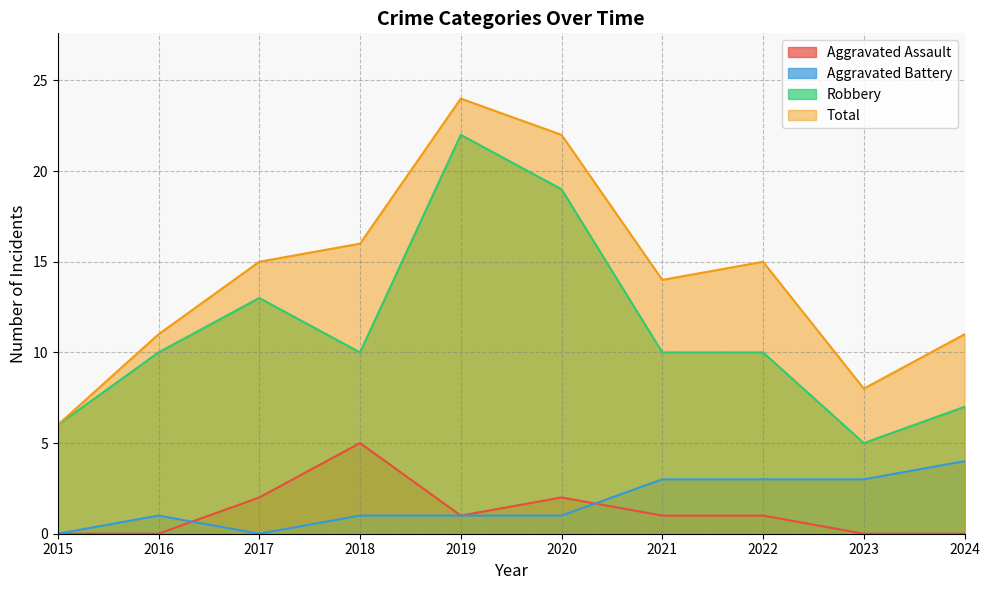

List the labels in order of Total value, smallest first.

2015, 2023, 2016, 2024, 2021, 2017, 2022, 2018, 2020, 2019